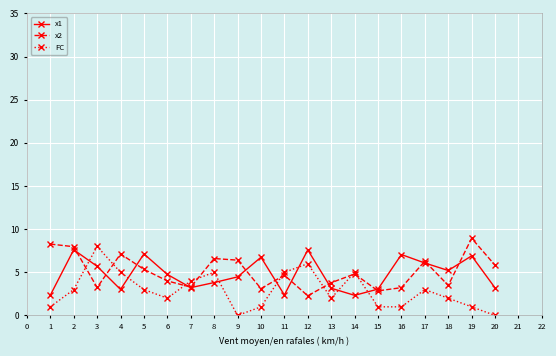

True or false: FC has more than 1 points higher than both neighbors.

True